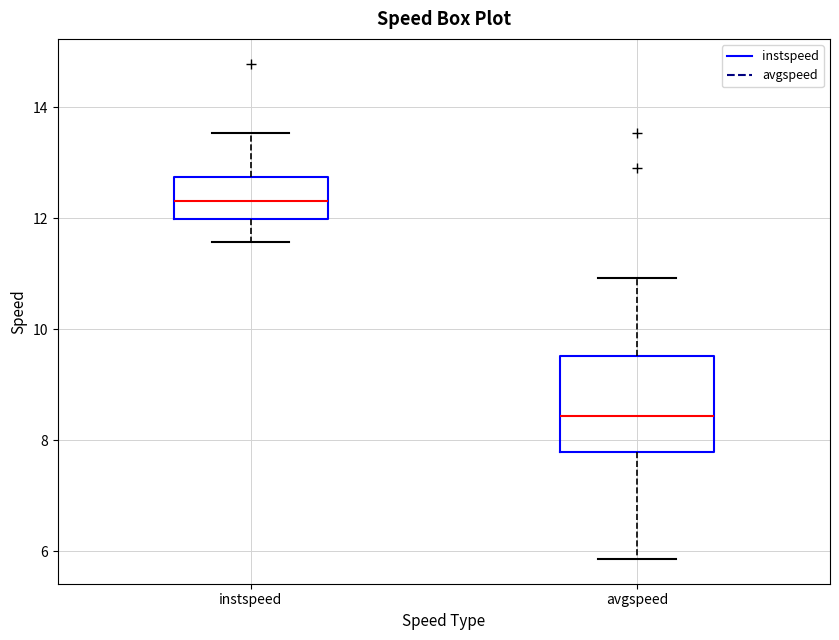

Which box is the tallest, from its lower edge to its upper edge?

avgspeed